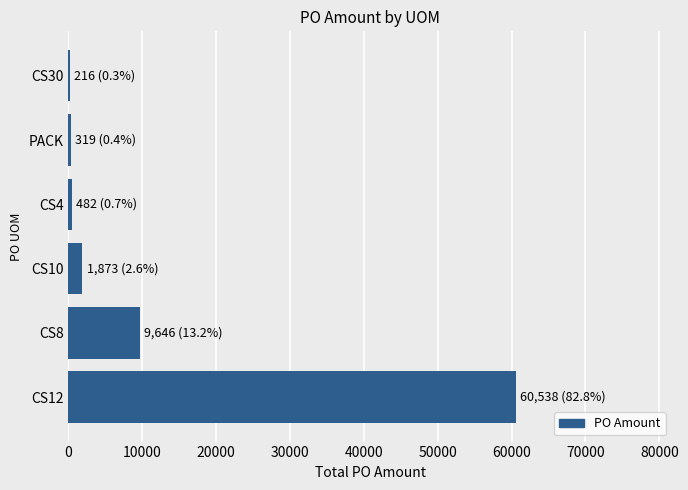

Does the chart contain stacked bars?

No